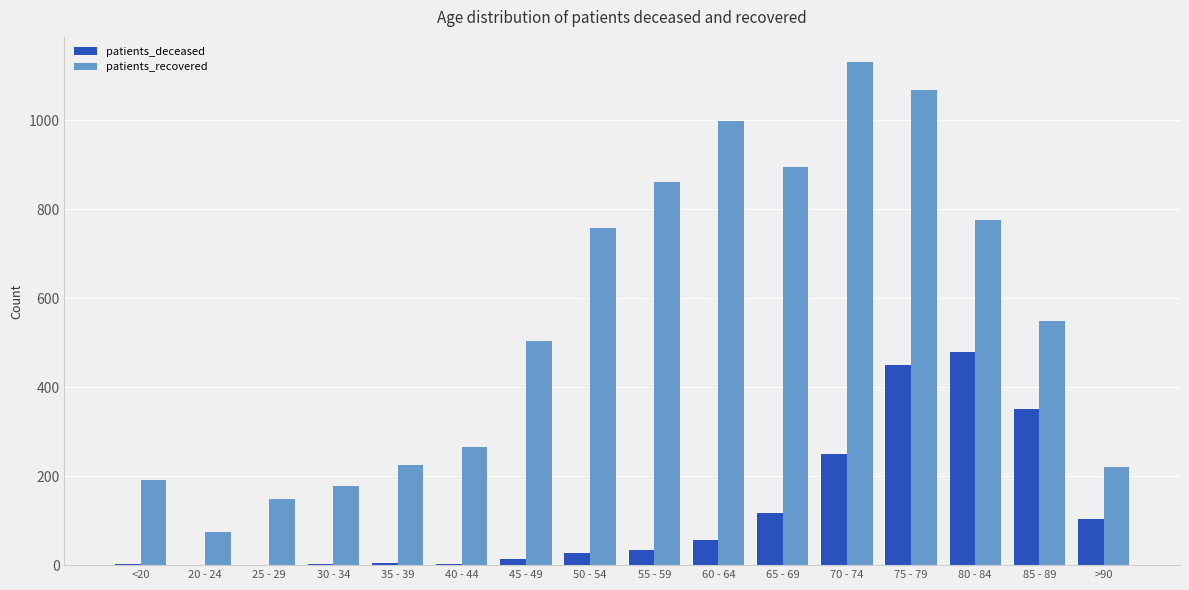

What are all the series names shown in the legend?

patients_deceased, patients_recovered